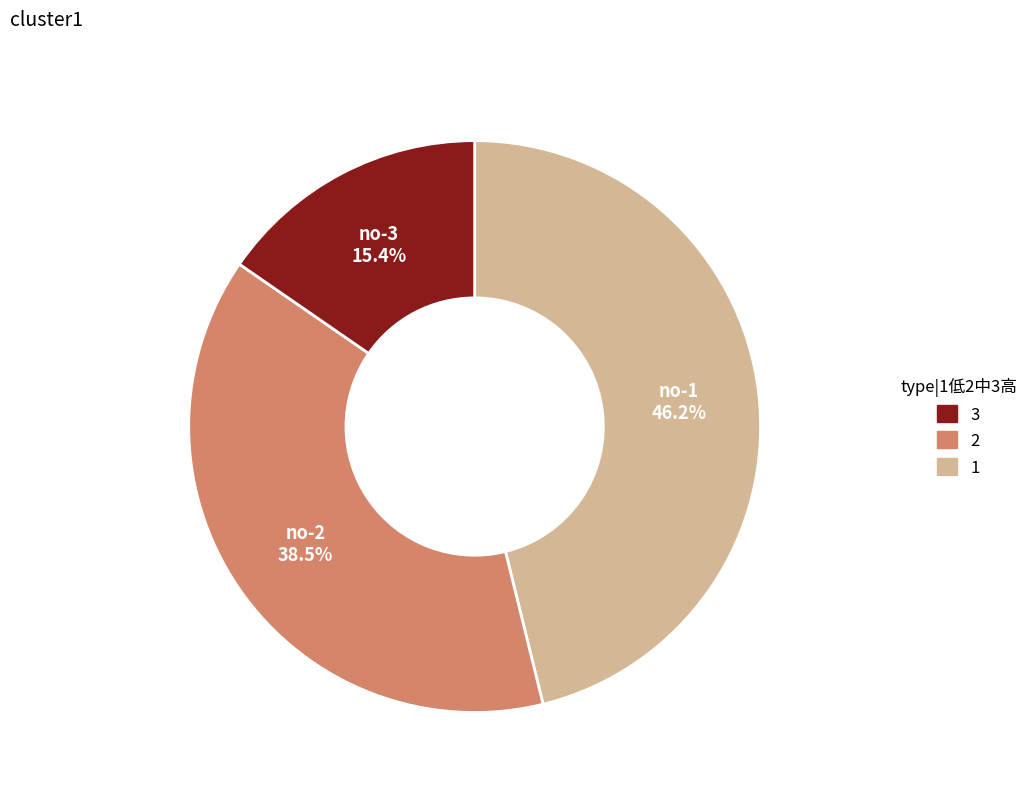

To the nearest percent, what is the difference between the largest and smallest slice percentages?

31%